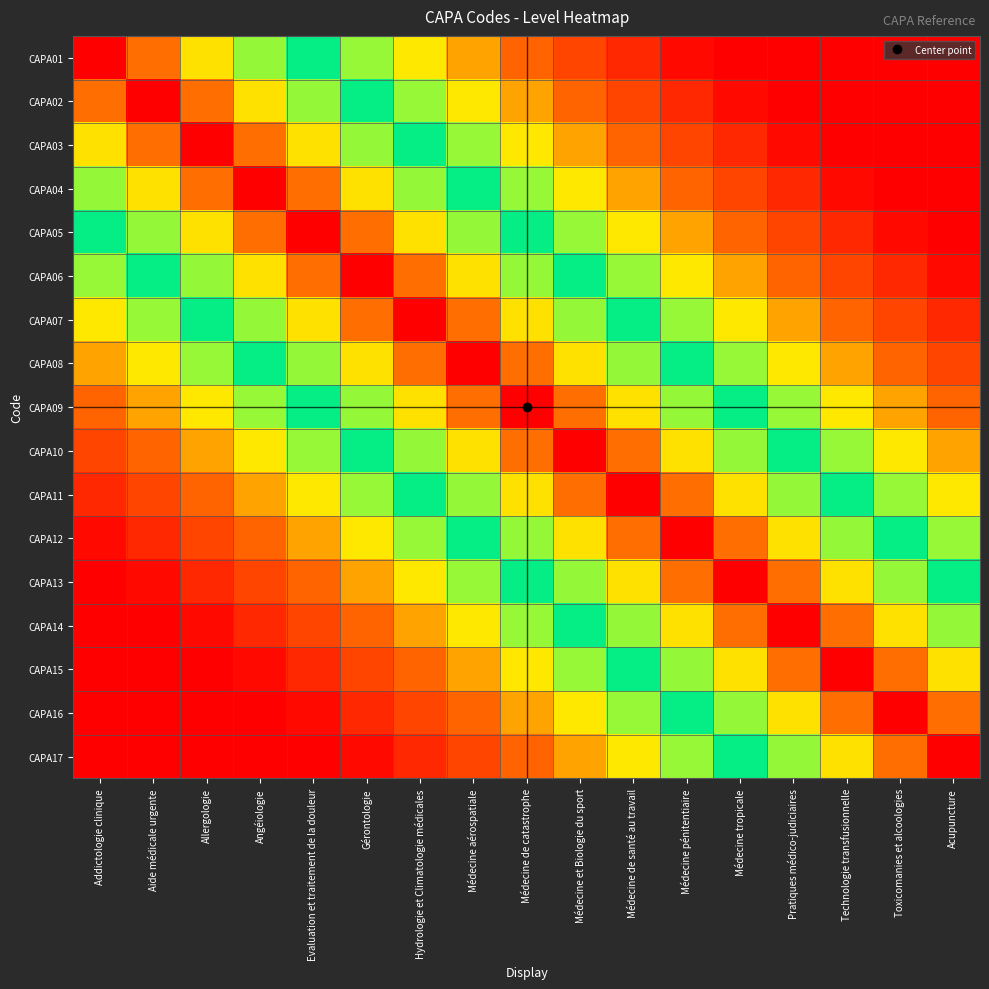

Count the number of categories in the chart.

17